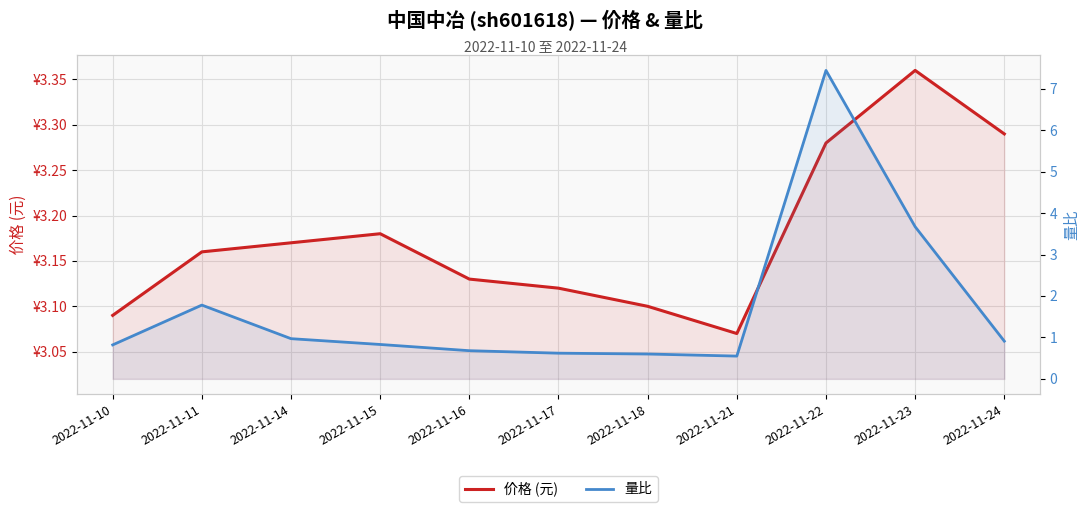

What is the average value of the 价格 (元) series?

3.2